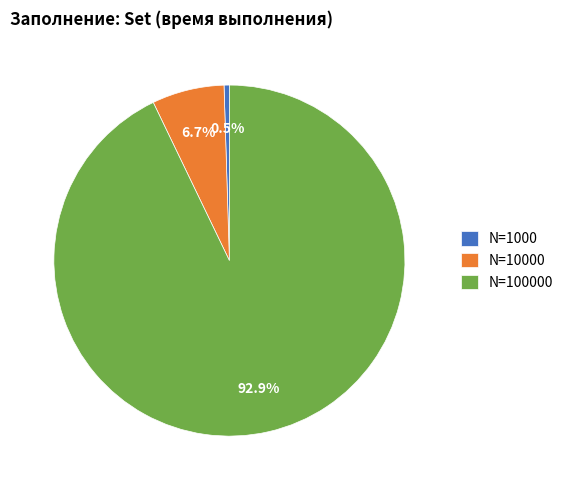

Which has a higher value, N=100000 or N=10000?

N=100000